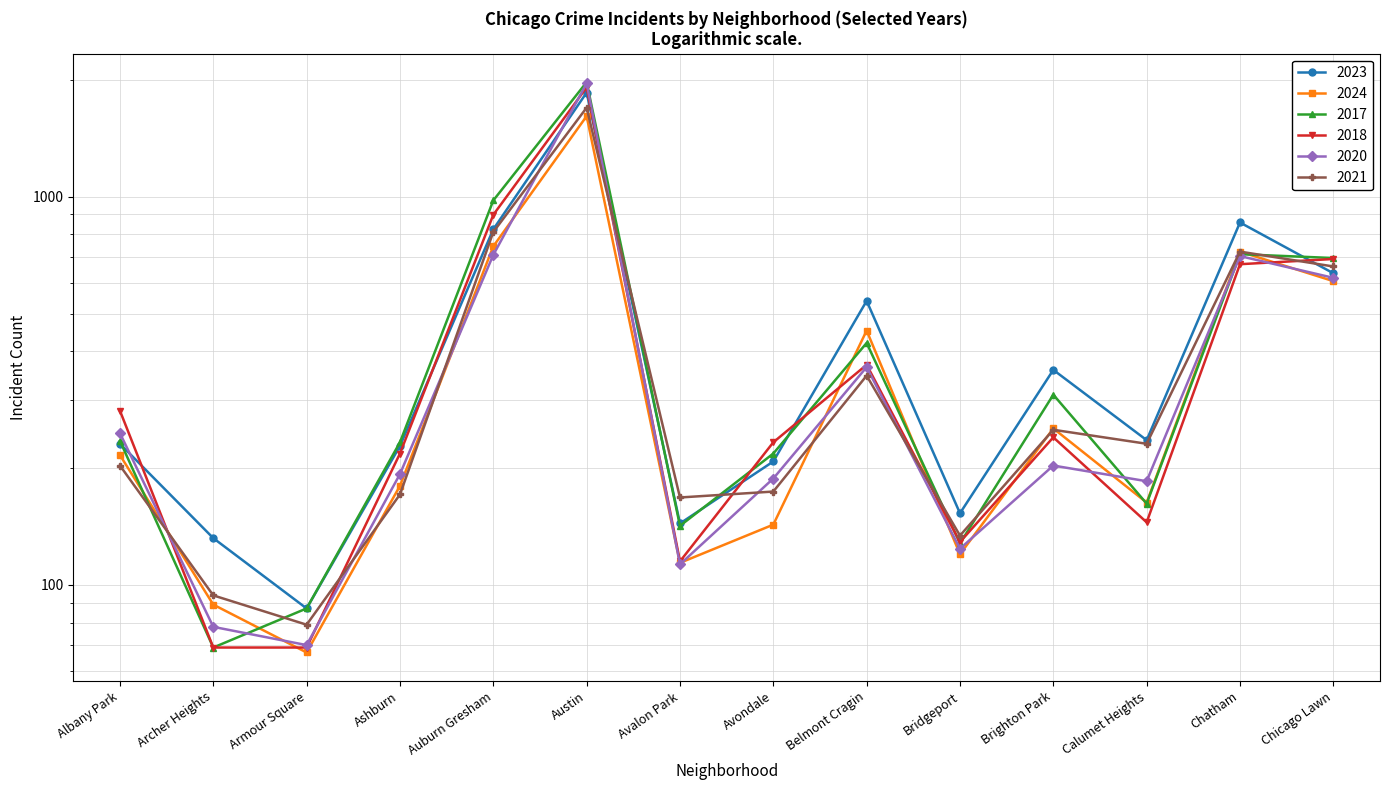

Between which two adjacent categories do 2018 and 2023 first intersect?

Albany Park and Archer Heights